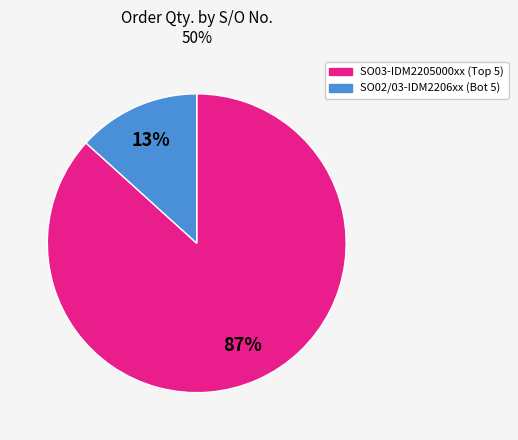

Is there any slice that represents more than half of the pie?

Yes